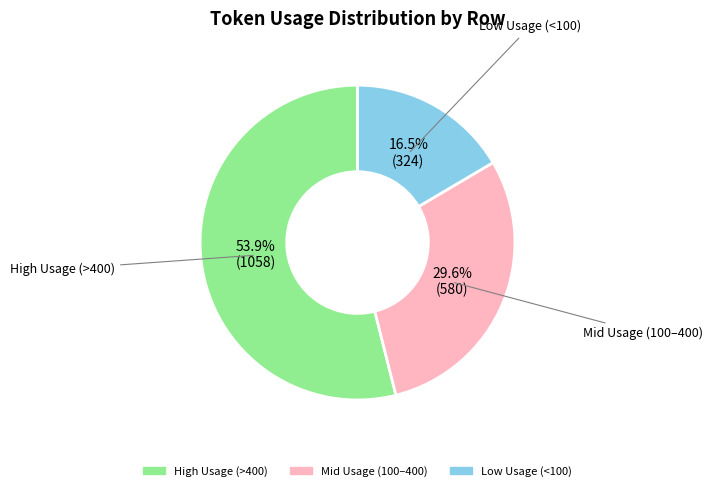

Is there any slice that represents more than half of the pie?

Yes